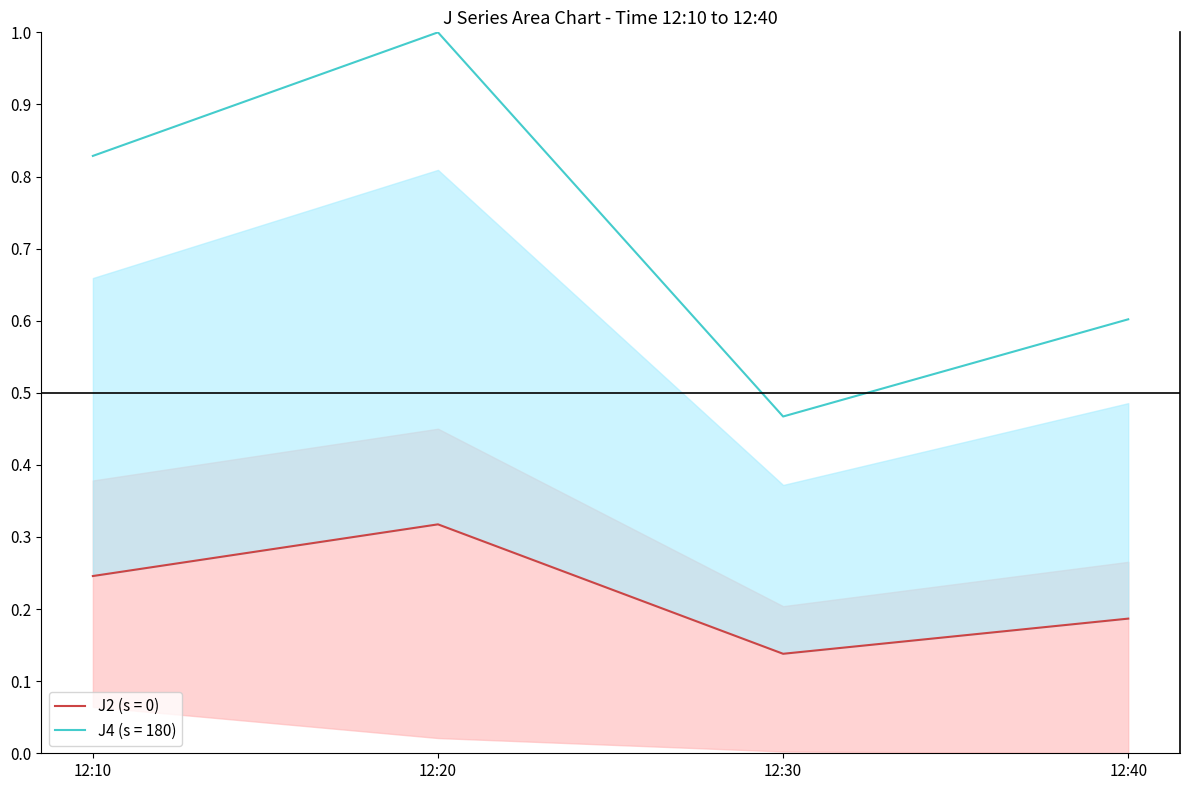

What is the difference between the maximum and minimum values in the J4 series?

0.5